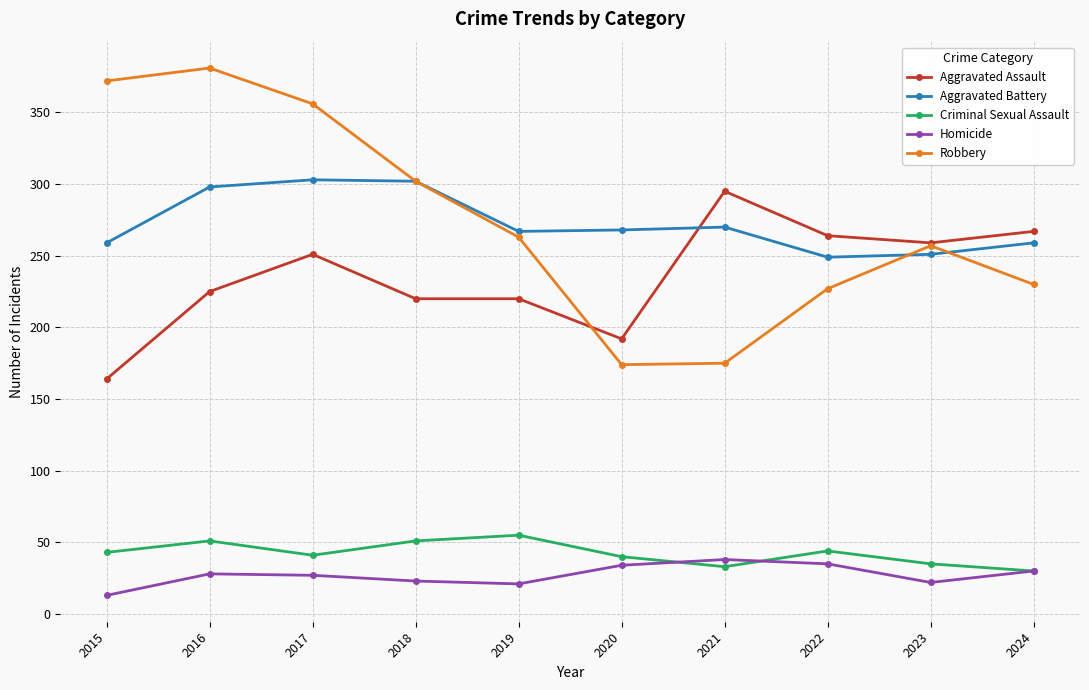

What is the sum of all Aggravated Battery values?

2726